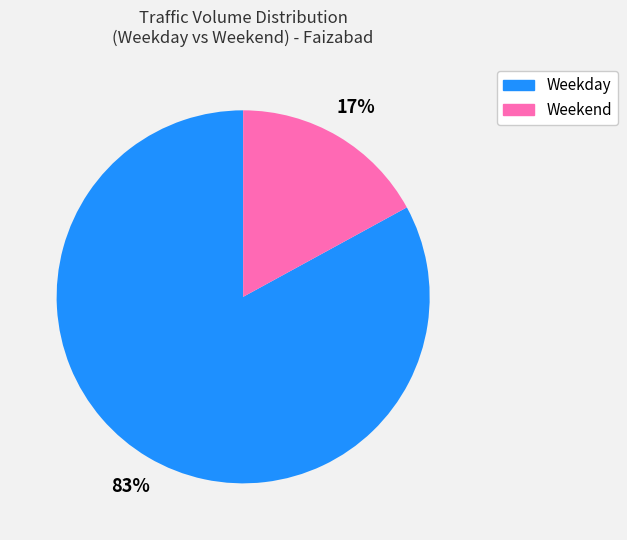

To the nearest percent, what is the average slice percentage?

50%